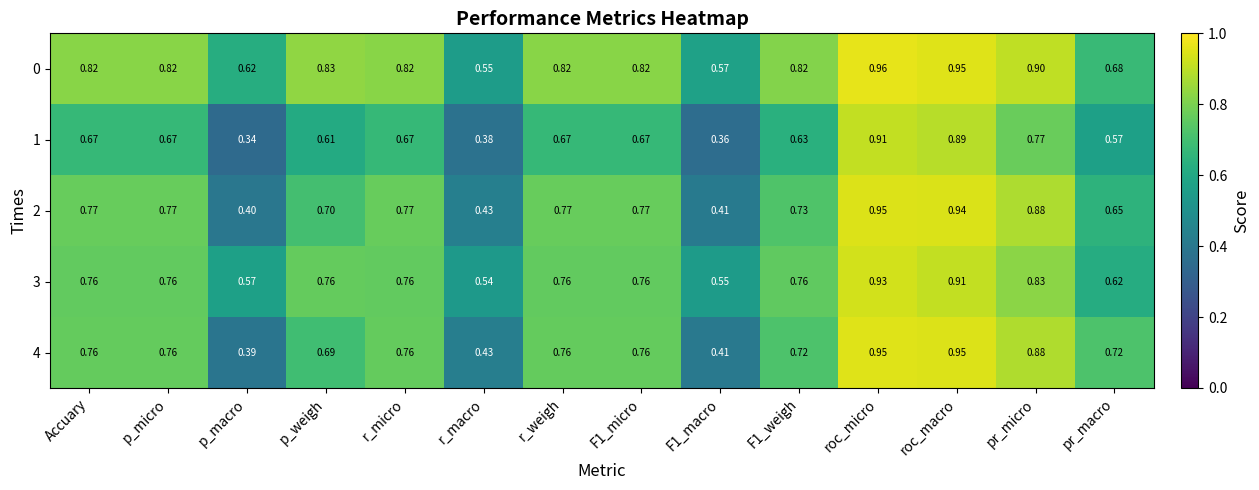

At which category is the sum across all series the highest?

roc_micro